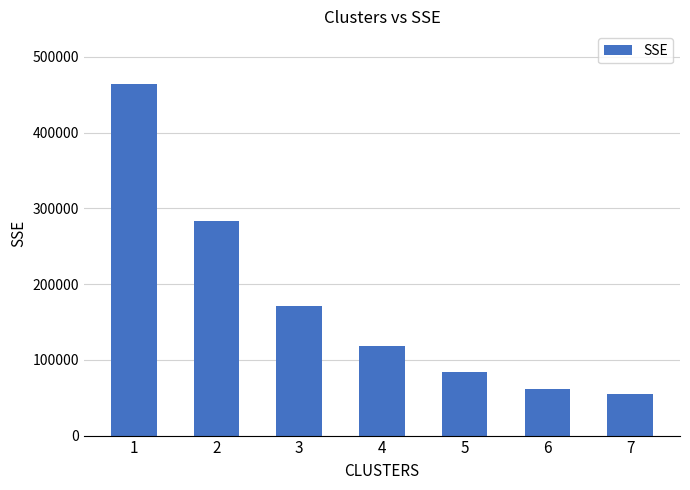

List the labels in order of value, smallest first.

7, 6, 5, 4, 3, 2, 1